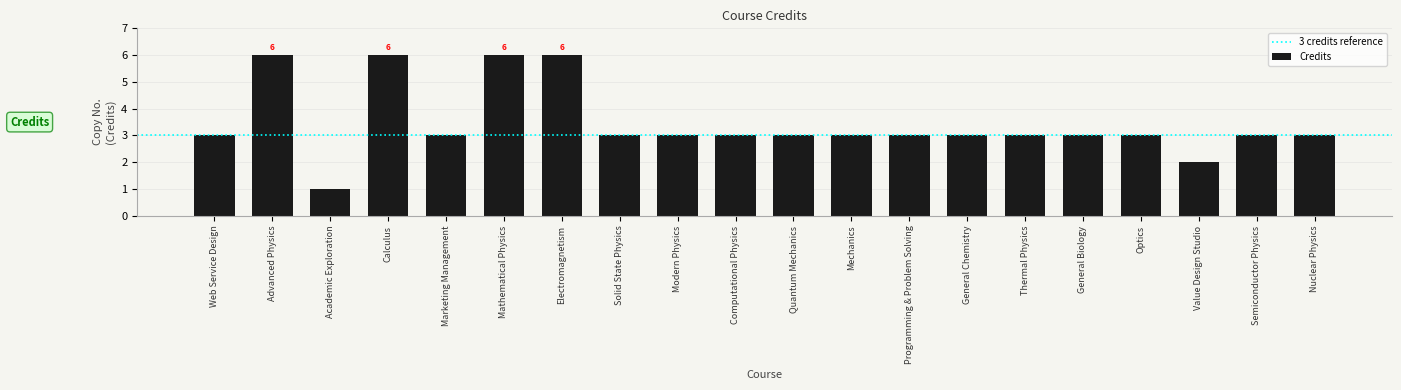

Are the bars grouped side by side (vs. stacked)?

No